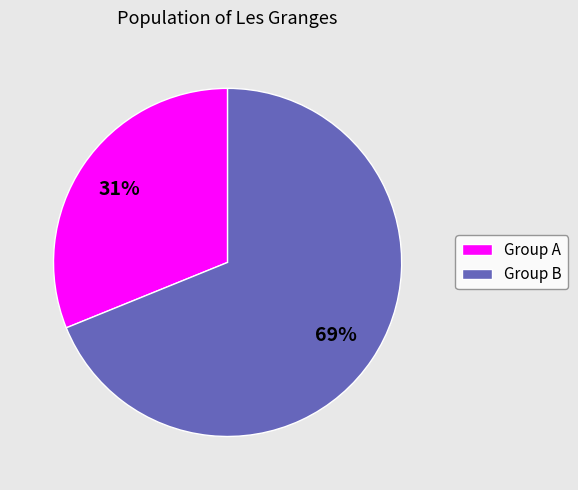

Rank the categories by value from highest to lowest.

Group B, Group A